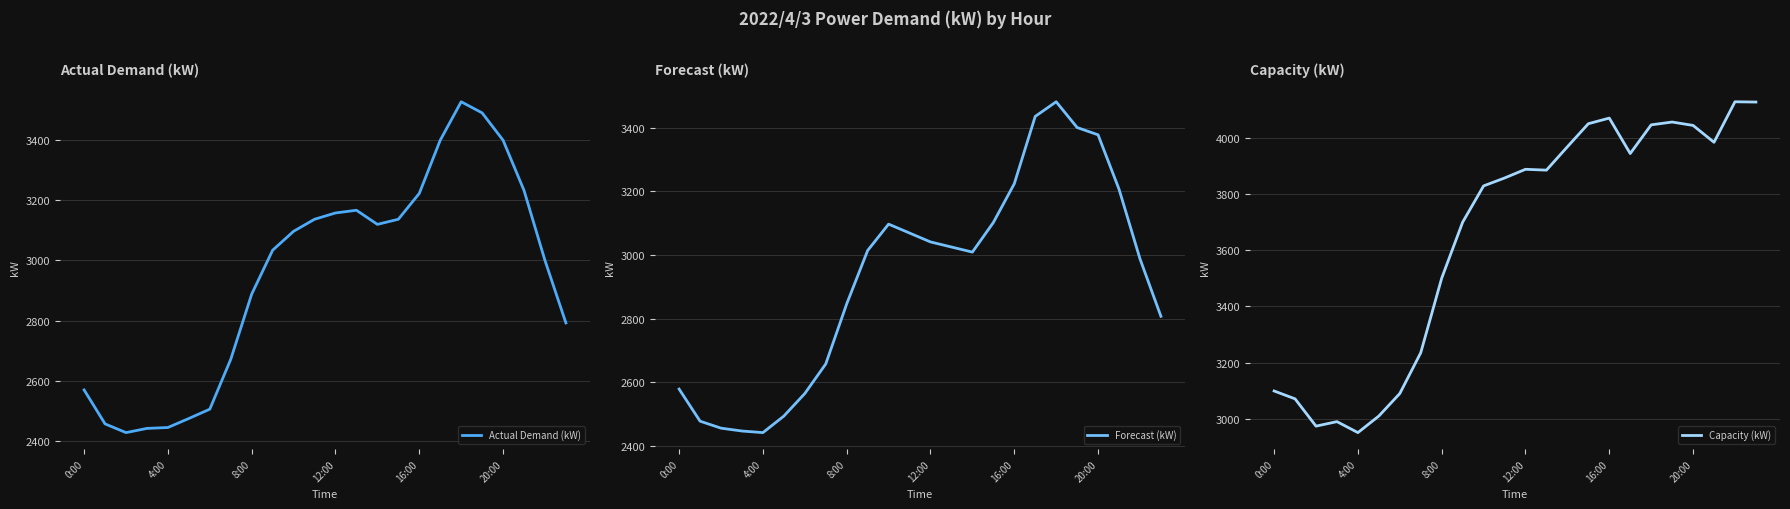

What is the difference between the maximum and minimum values in the Forecast (kW) series?

1041